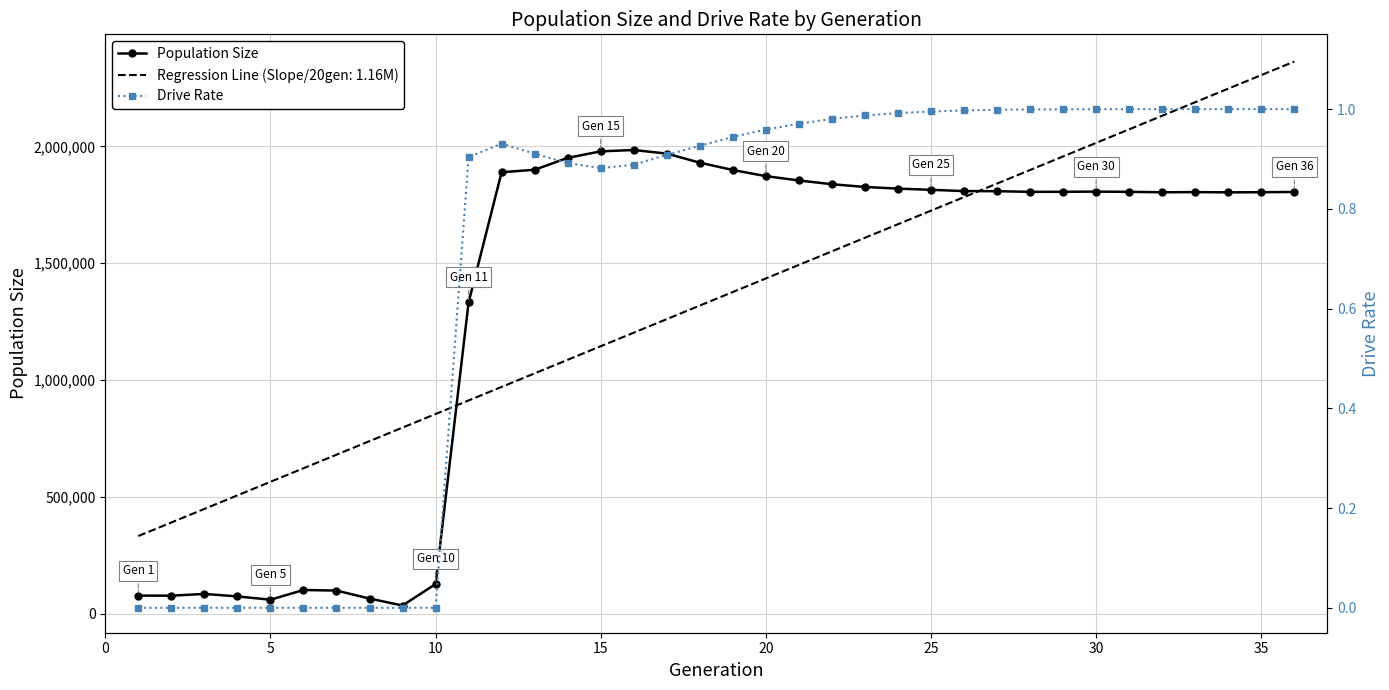

True or false: Drive Rate and Population Size cross at least once.

False